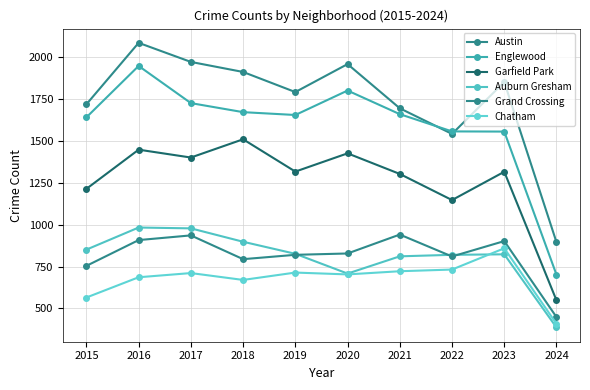

List the labels in order of Garfield Park value, smallest first.

2024, 2022, 2015, 2021, 2023, 2019, 2017, 2020, 2016, 2018